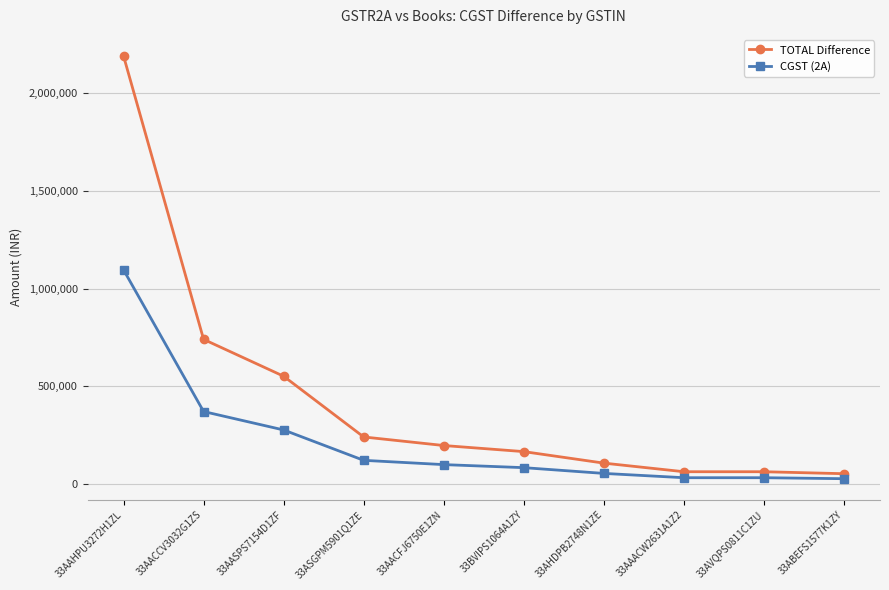

What position from the right is 33ABEFS1577K1ZY?

1